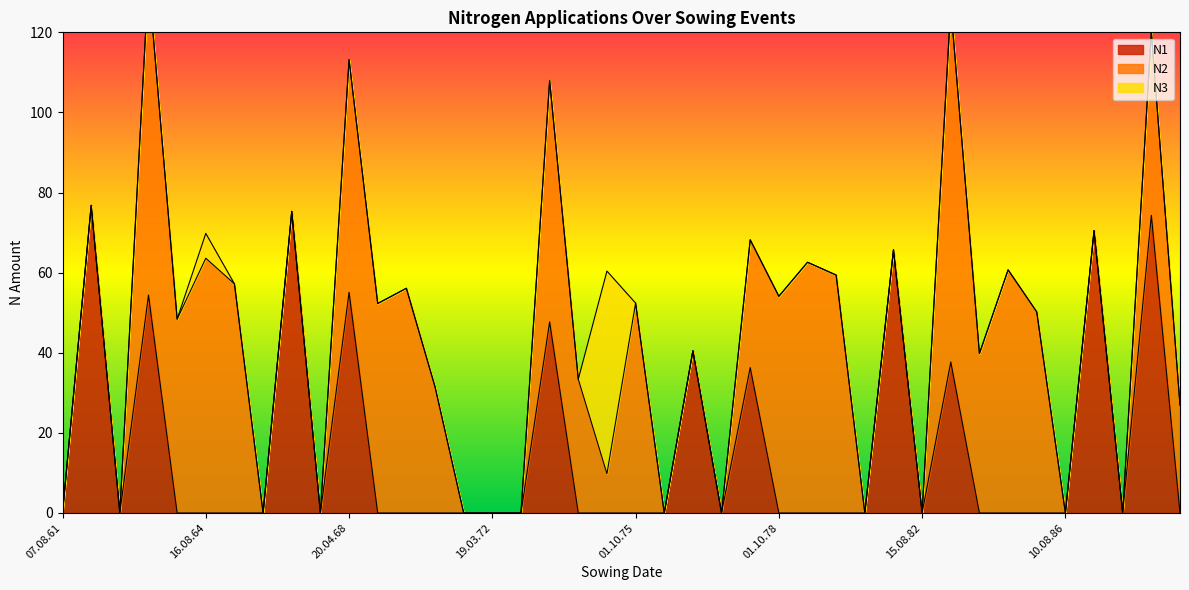

The value of N1 at skipped is 23.5. True or false?

False